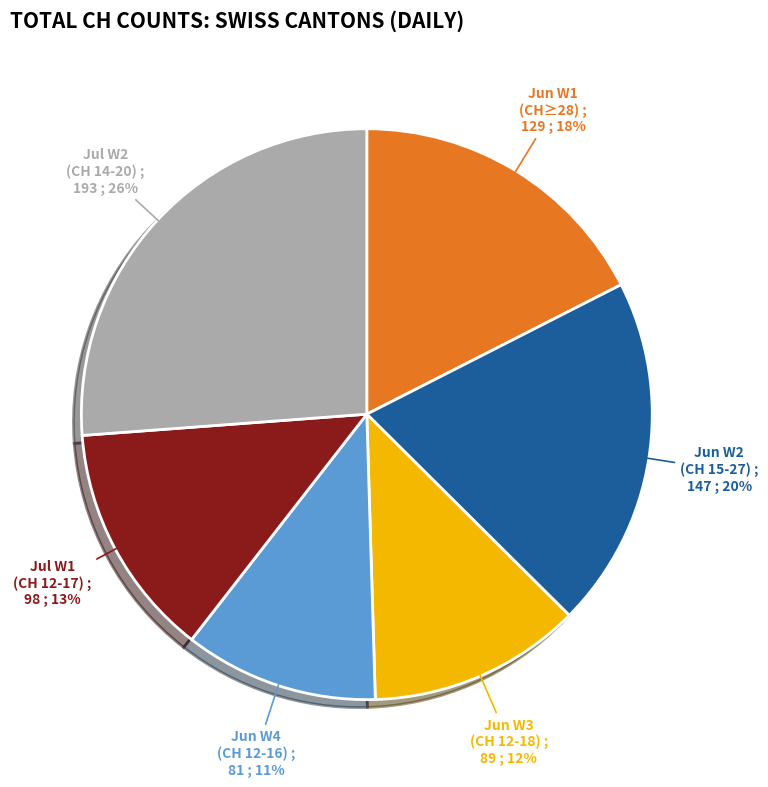

To the nearest percent, what is the difference between the largest and smallest slice percentages?

15%